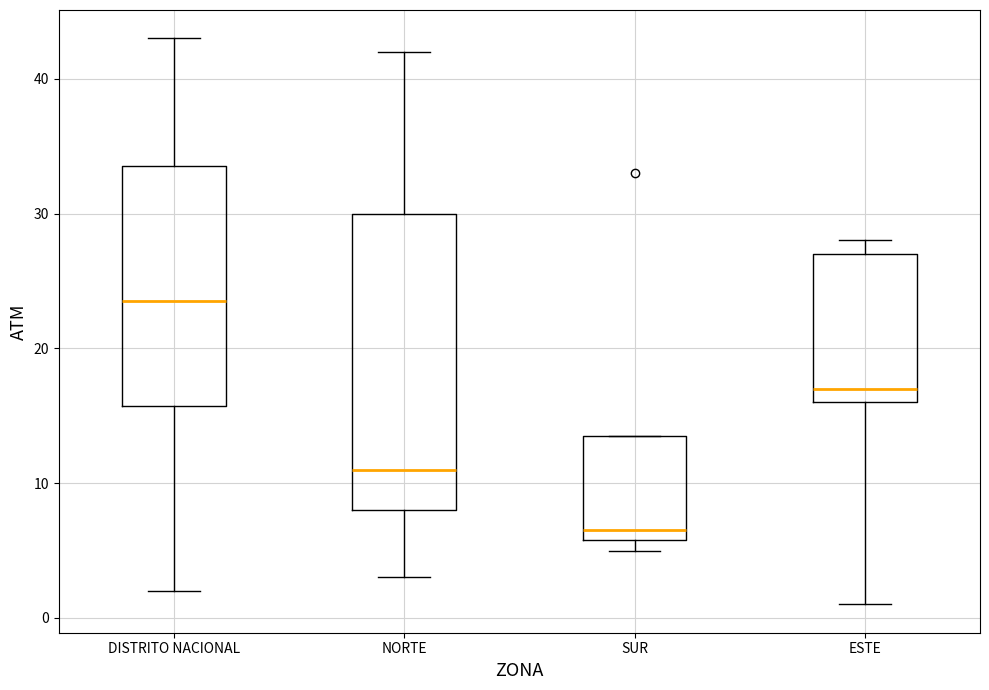

Reading left to right, read every box against the y-axis: the position of its median line, the range the box covers, and the ends of its whiskers. The values are not printed on the chart, so give them approximately, as read against the axis.

DISTRITO NACIONAL: median 24, box 16 to 34, whiskers 2 to 43
NORTE: median 11, box 8 to 30, whiskers 3 to 42
SUR: median 7, box 6 to 14, whiskers 5 to 14
ESTE: median 17, box 16 to 27, whiskers 1 to 28